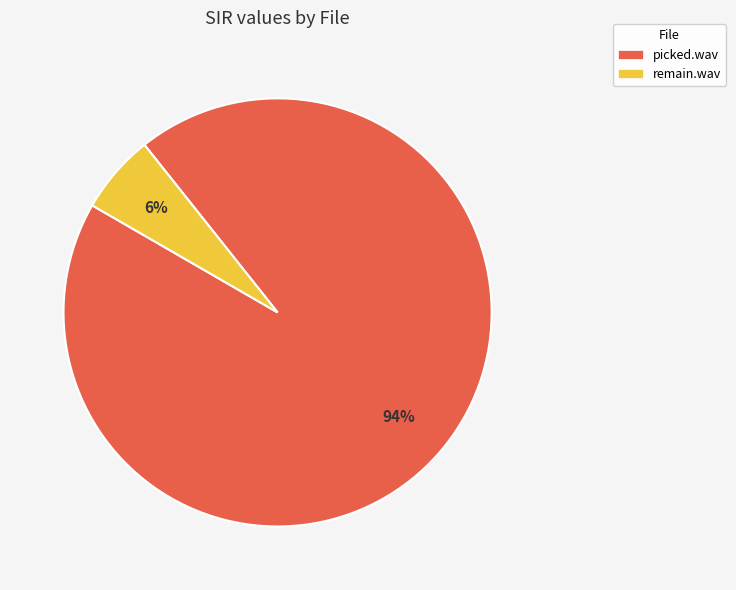

Is there any slice that represents more than half of the pie?

Yes